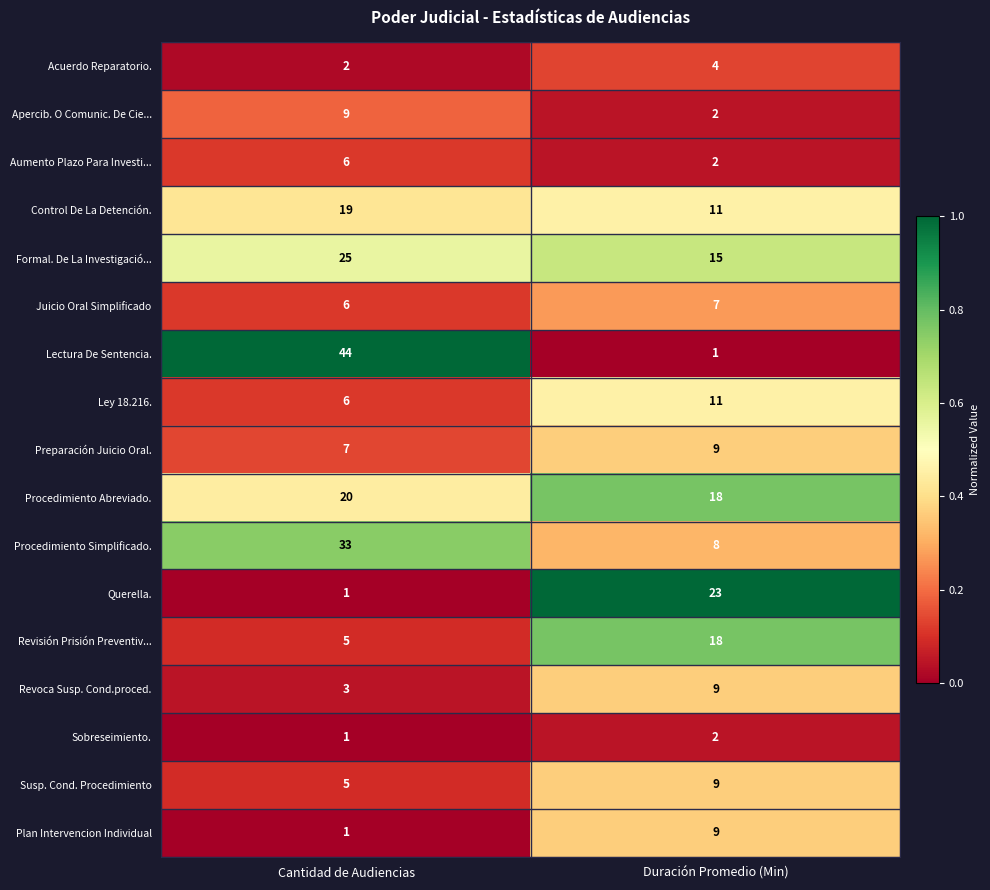

How many categories are shown in the chart?

2